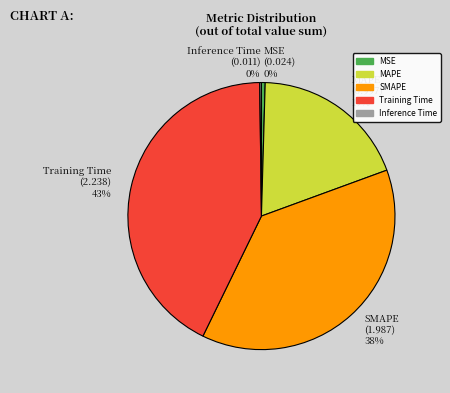

Is MSE the majority of the pie?

No